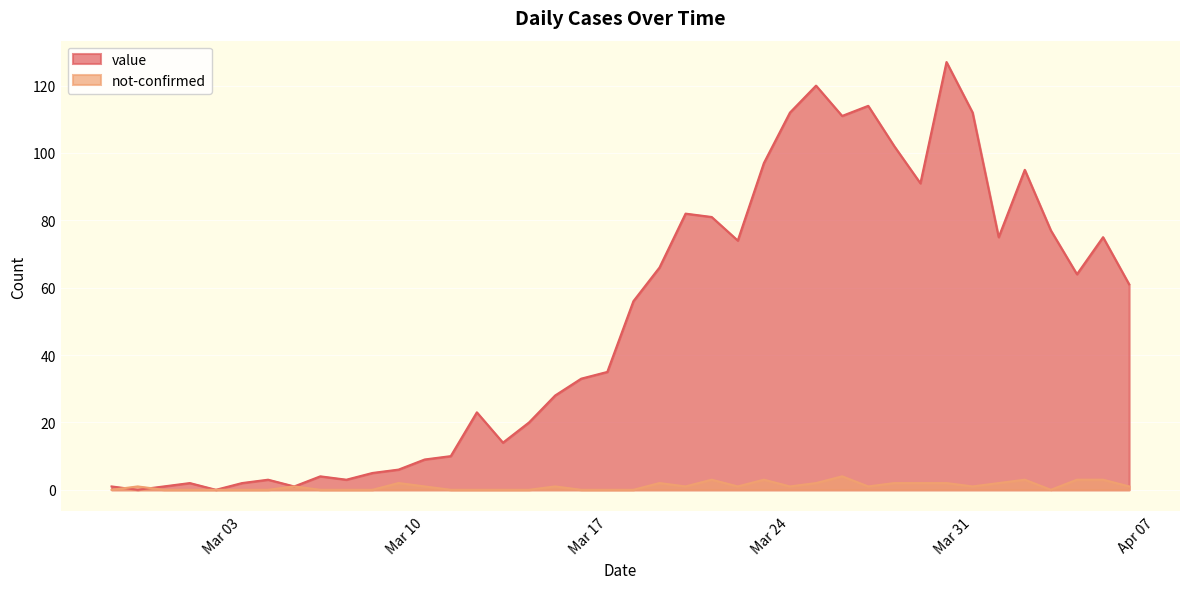

The value of value at 2020-02-28 is 0. True or false?

True